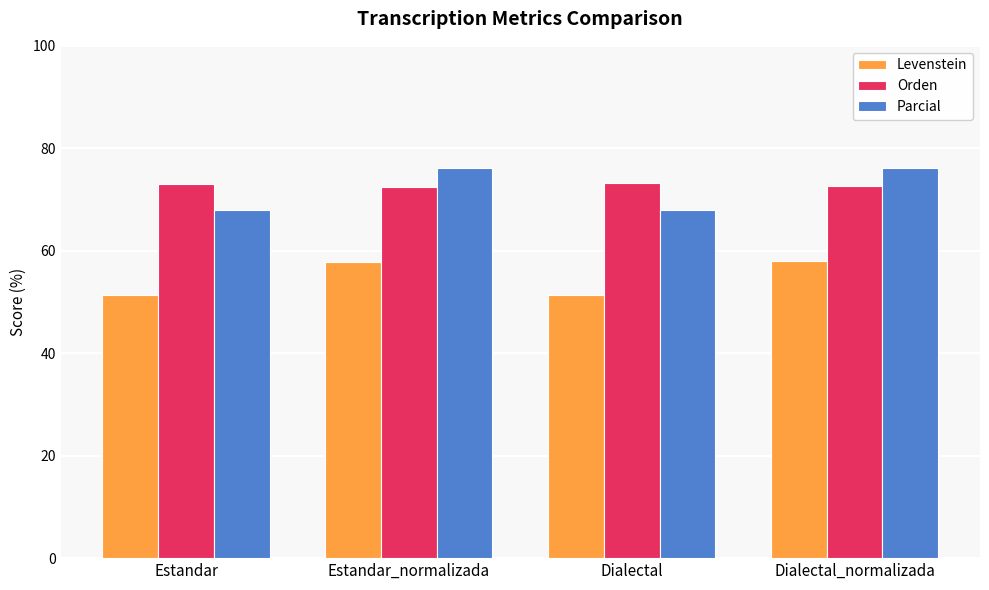

What is the total value across all series at Dialectal_normalizada?

206.7